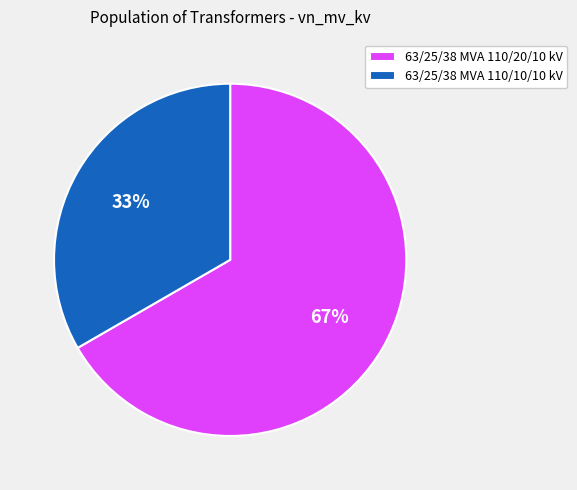

Approximately how many times larger is the value at 63/25/38 MVA 110/20/10 kV compared to 63/25/38 MVA 110/10/10 kV?

2.0